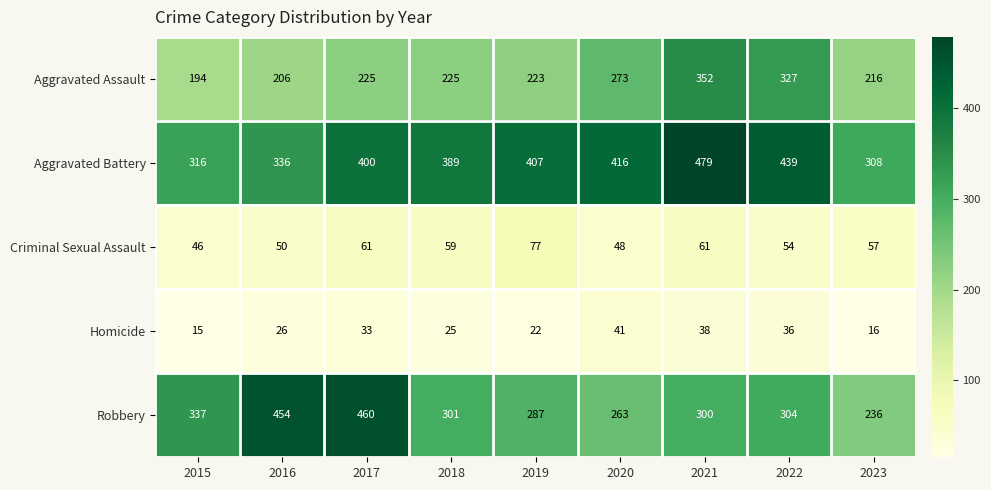

What is the difference between the maximum and minimum values in the Homicide series?

26